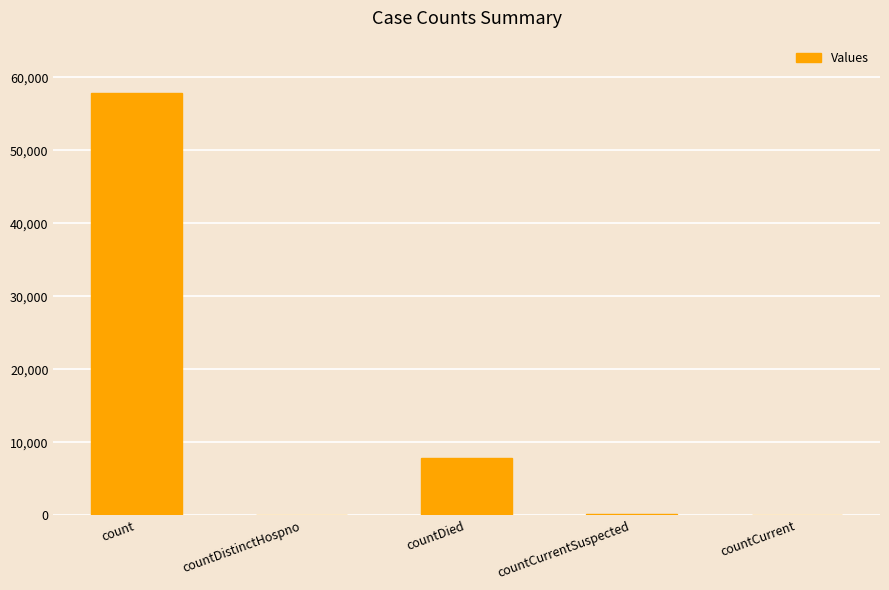

Which category has the highest value across all series?

count